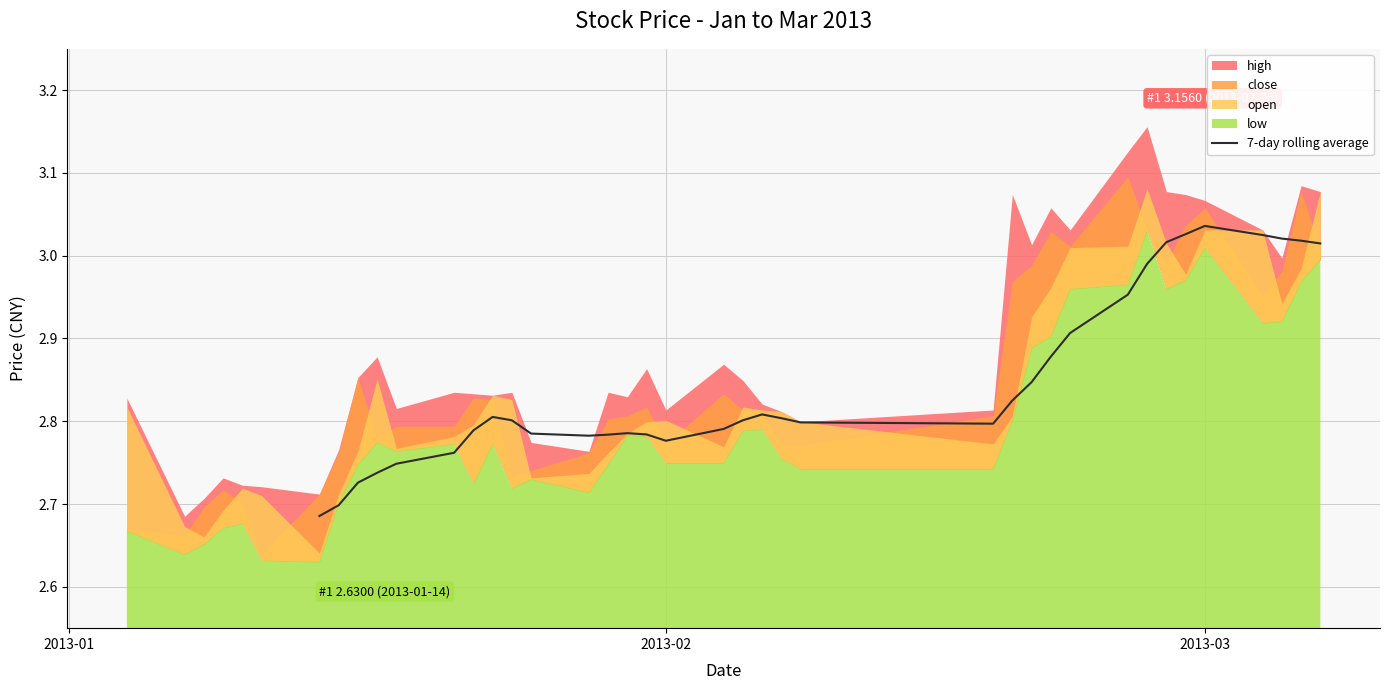

How many lines are shown in the chart?

1